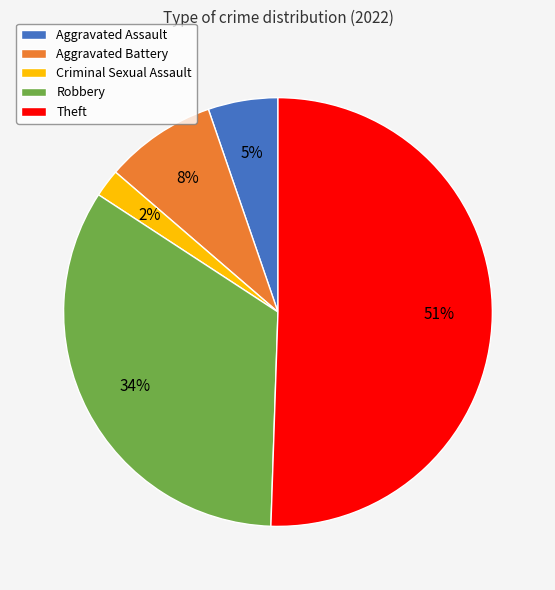

Do Robbery and Theft together represent more than half of the pie?

Yes